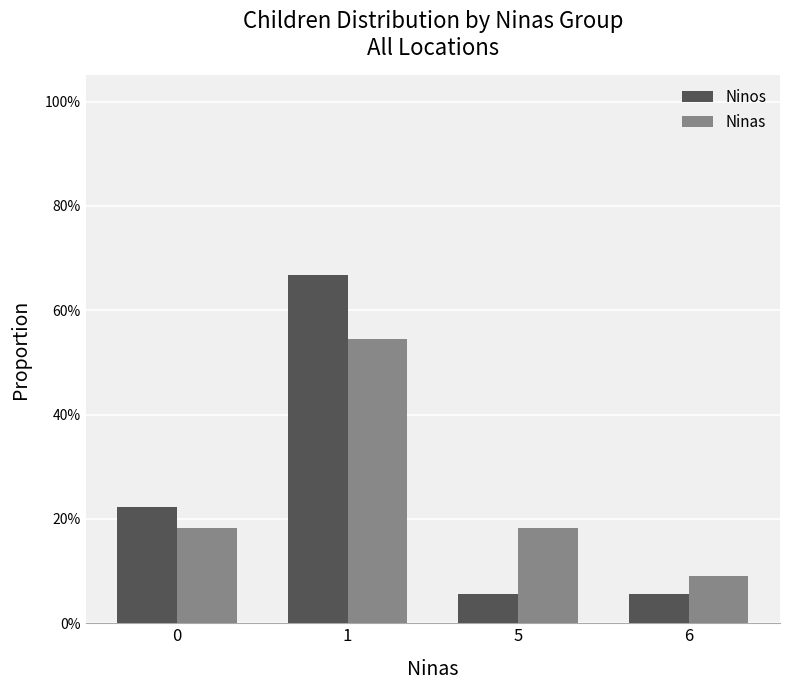

What is the difference between the maximum and minimum values in the Ninos series?

0.6